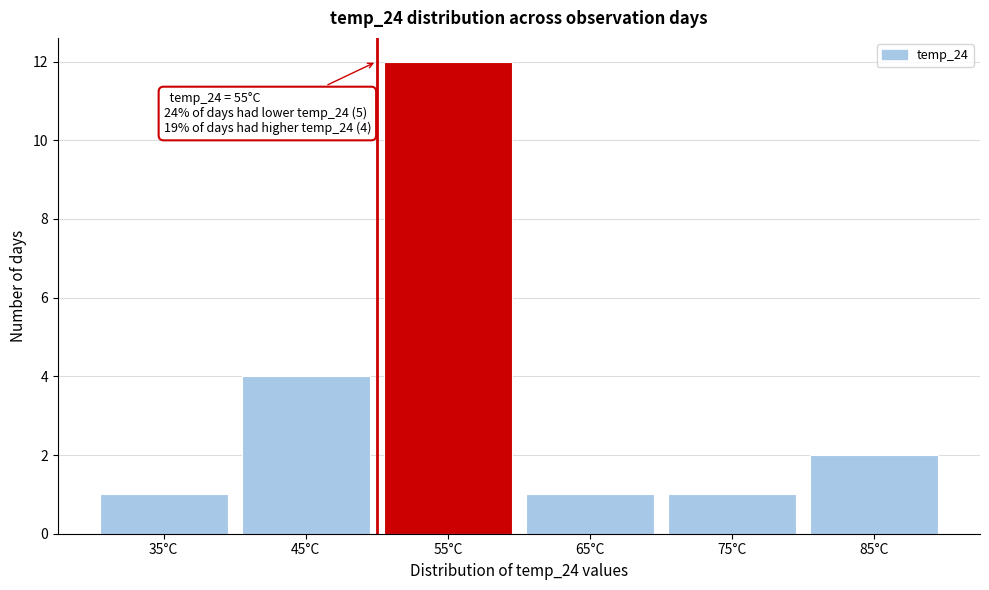

Reading left to right, list all the values displayed in this chart.

1	4	12	1	1	2